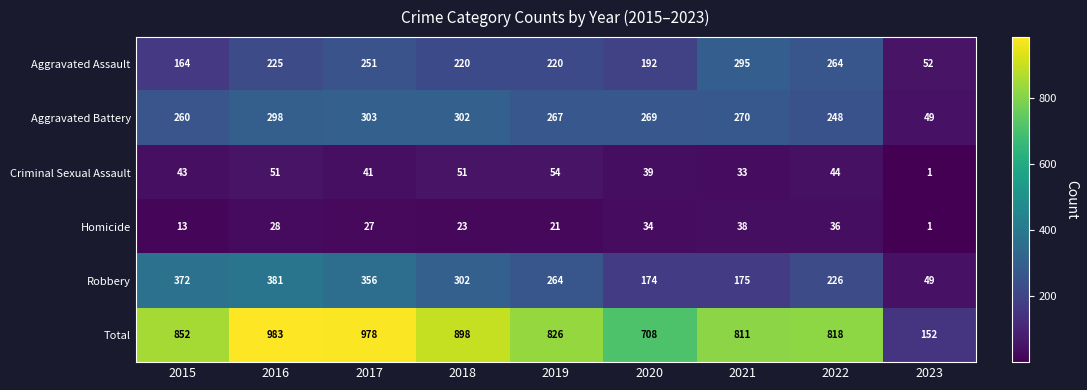

The value of Criminal Sexual Assault at 2021 is 17. True or false?

False